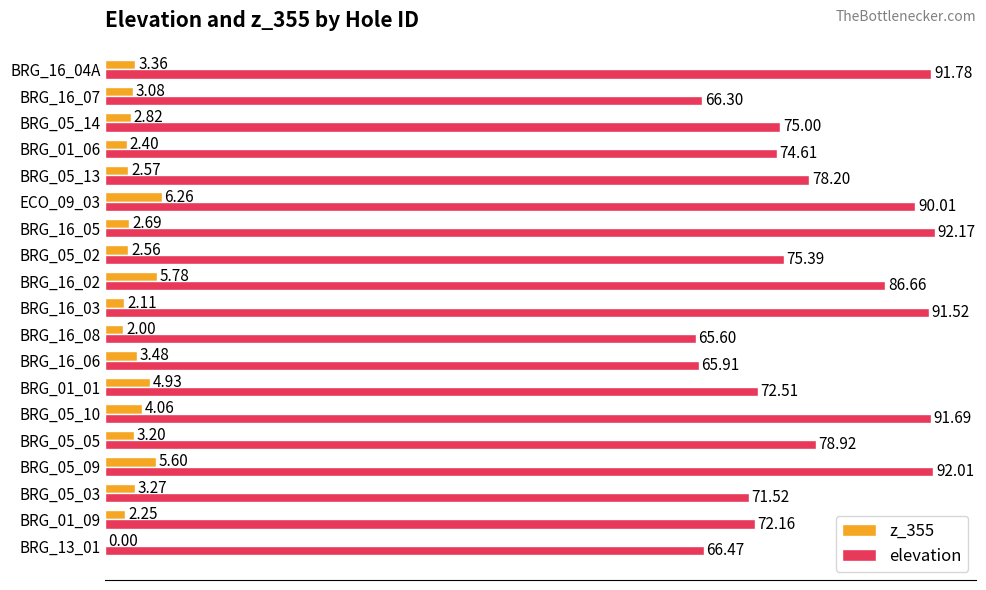

Is the value of elevation at BRG_16_07 greater than the value of z_355 at BRG_05_10?

Yes